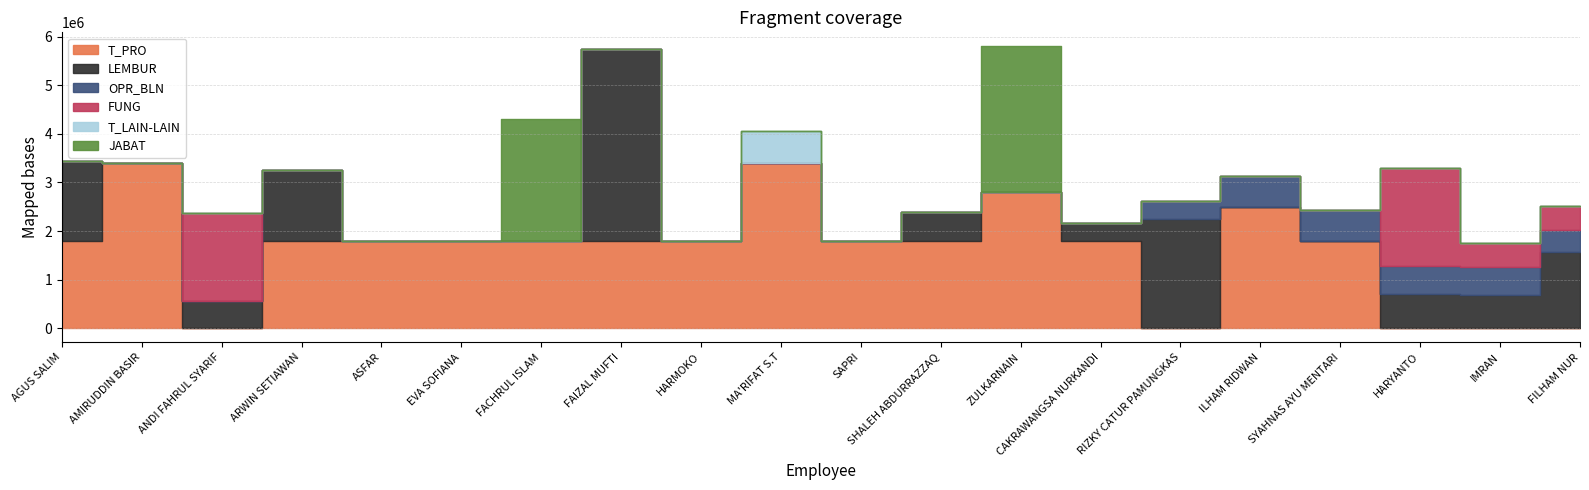

How many interior local peaks does the JABAT series have?

2